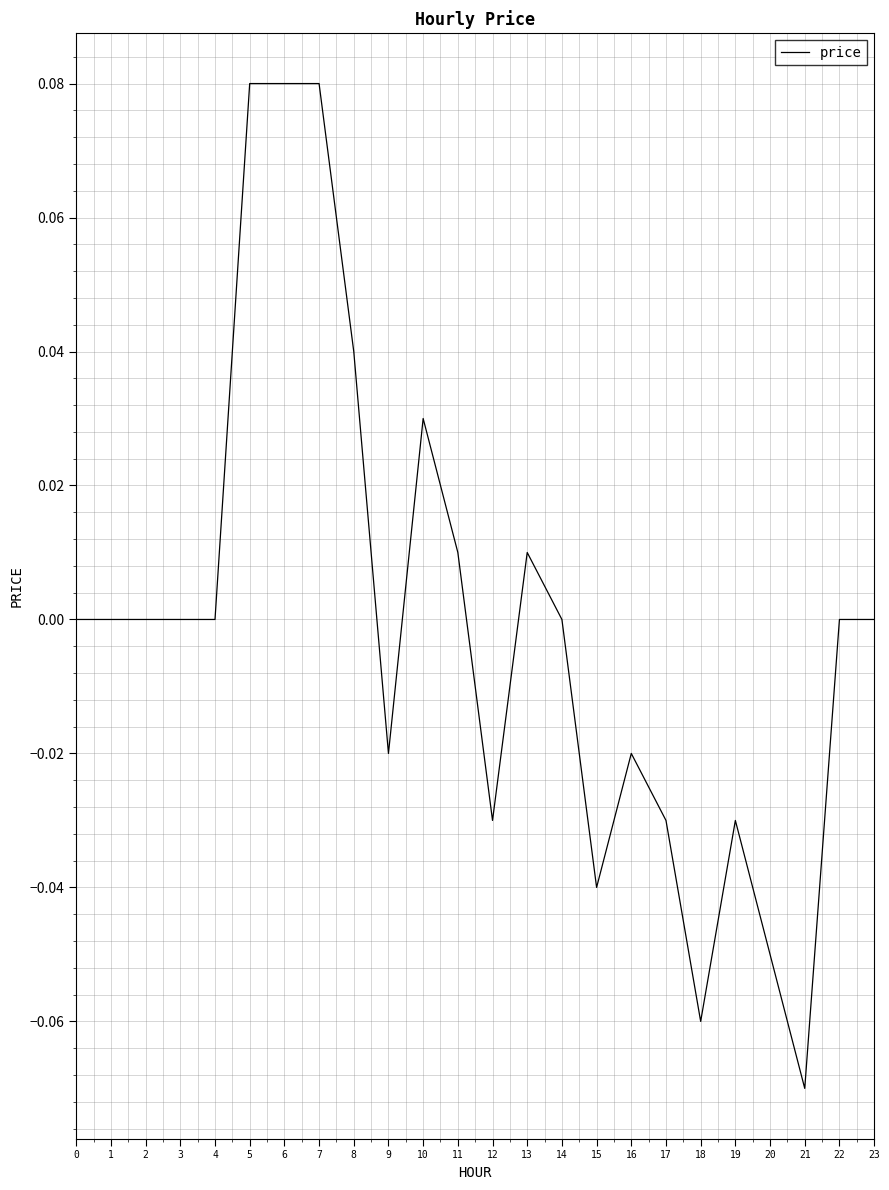

True or false: the data shows -0.0 at 15.

True